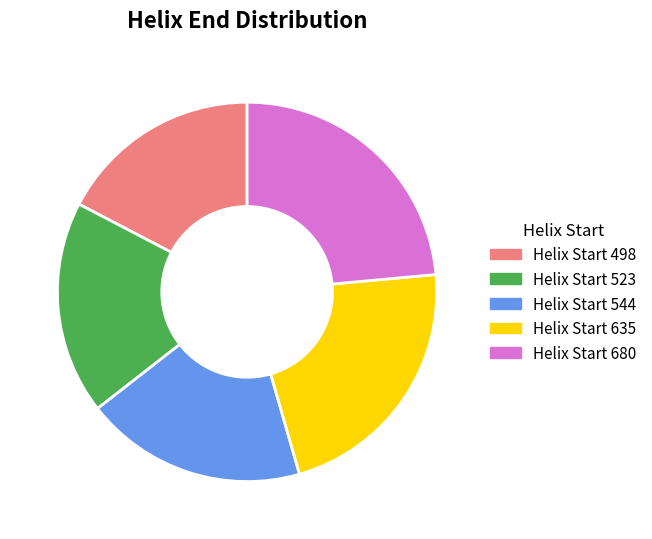

Which category has the smallest portion of the pie?

Helix Start 498